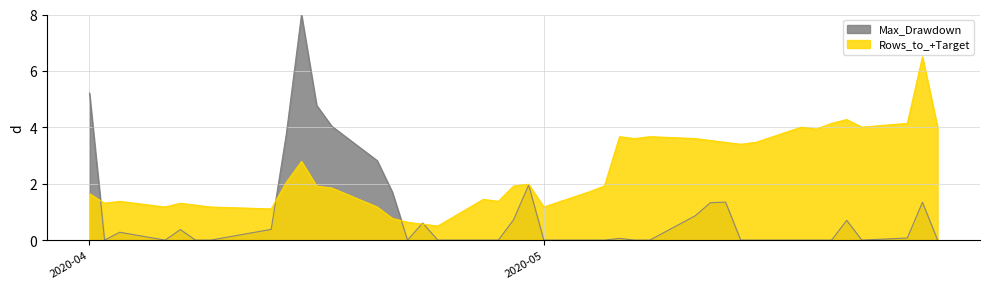

Is it true that Max_Drawdown equals 2.0 at 2020-04-30?

True